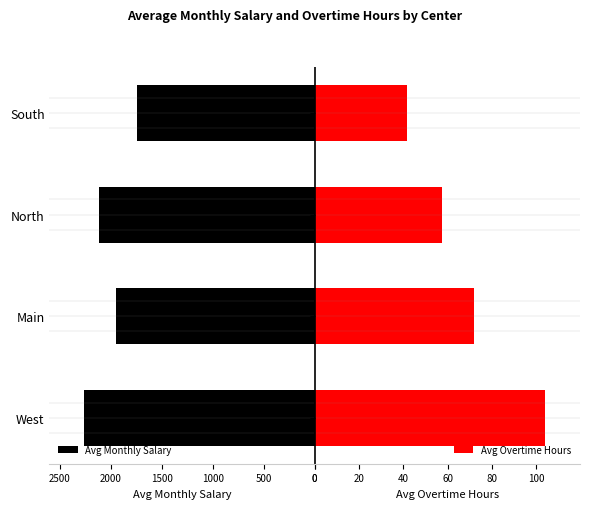

What is the maximum value for Avg Monthly Salary?

2261.3